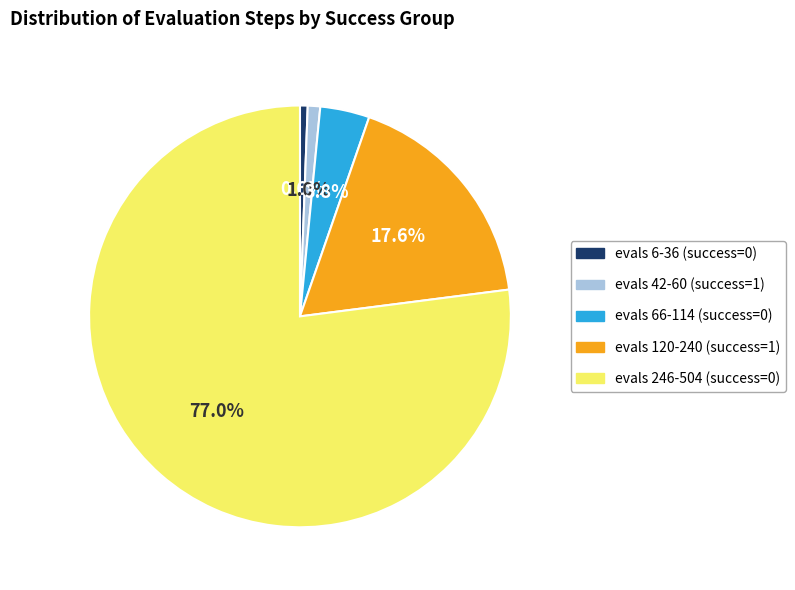

Is there a majority slice in this chart?

Yes